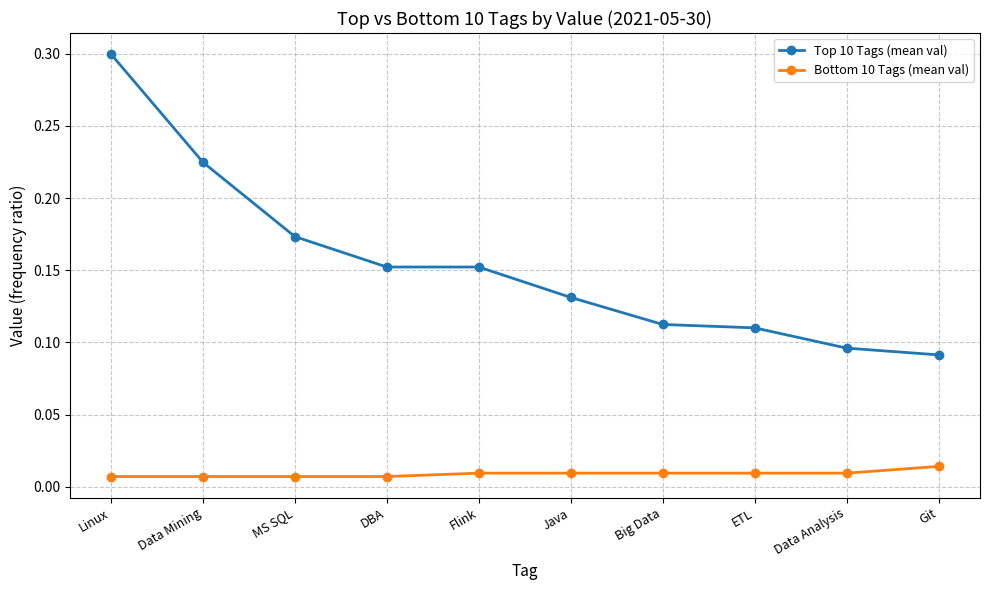

True or false: Top 10 Tags (mean val) has more than 2 interior local peaks.

False